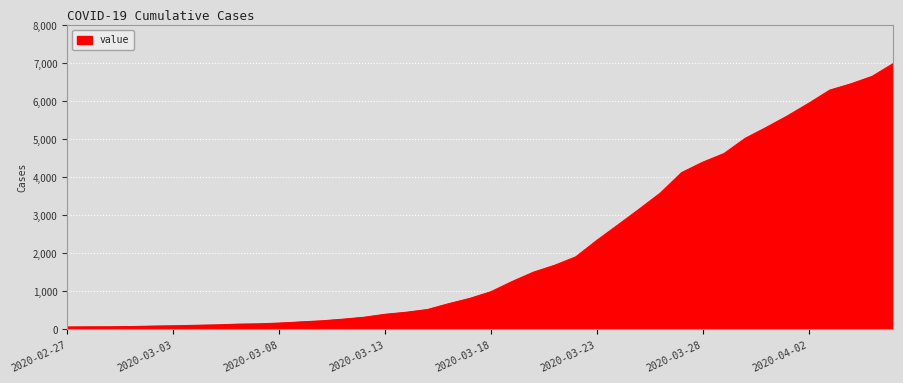

What is the maximum value shown in the chart?

6995